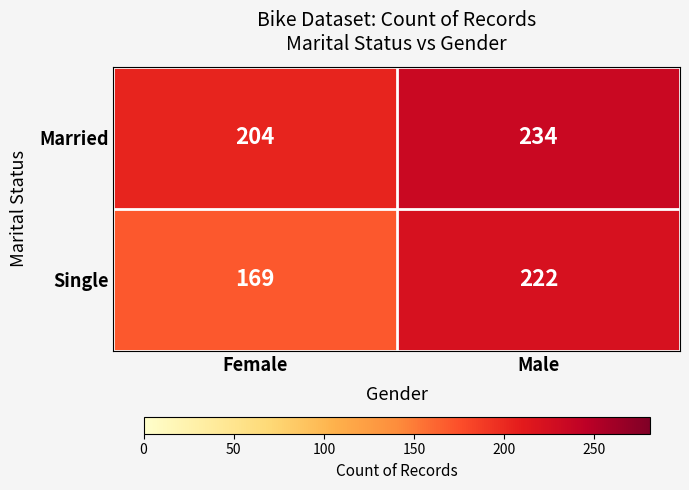

What is the smallest value displayed?

169